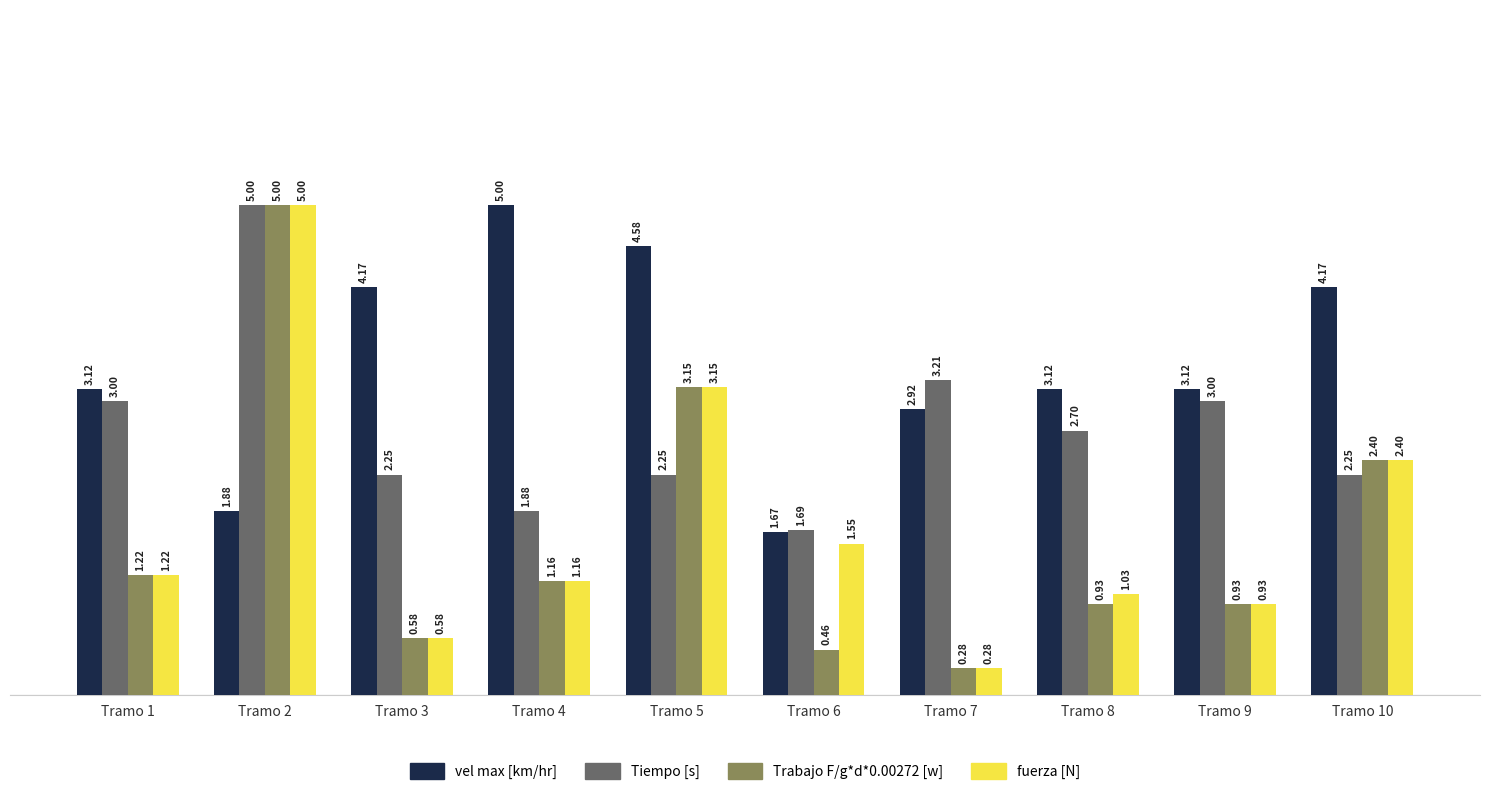

What is the total value across all series at Tramo 8?

7.8